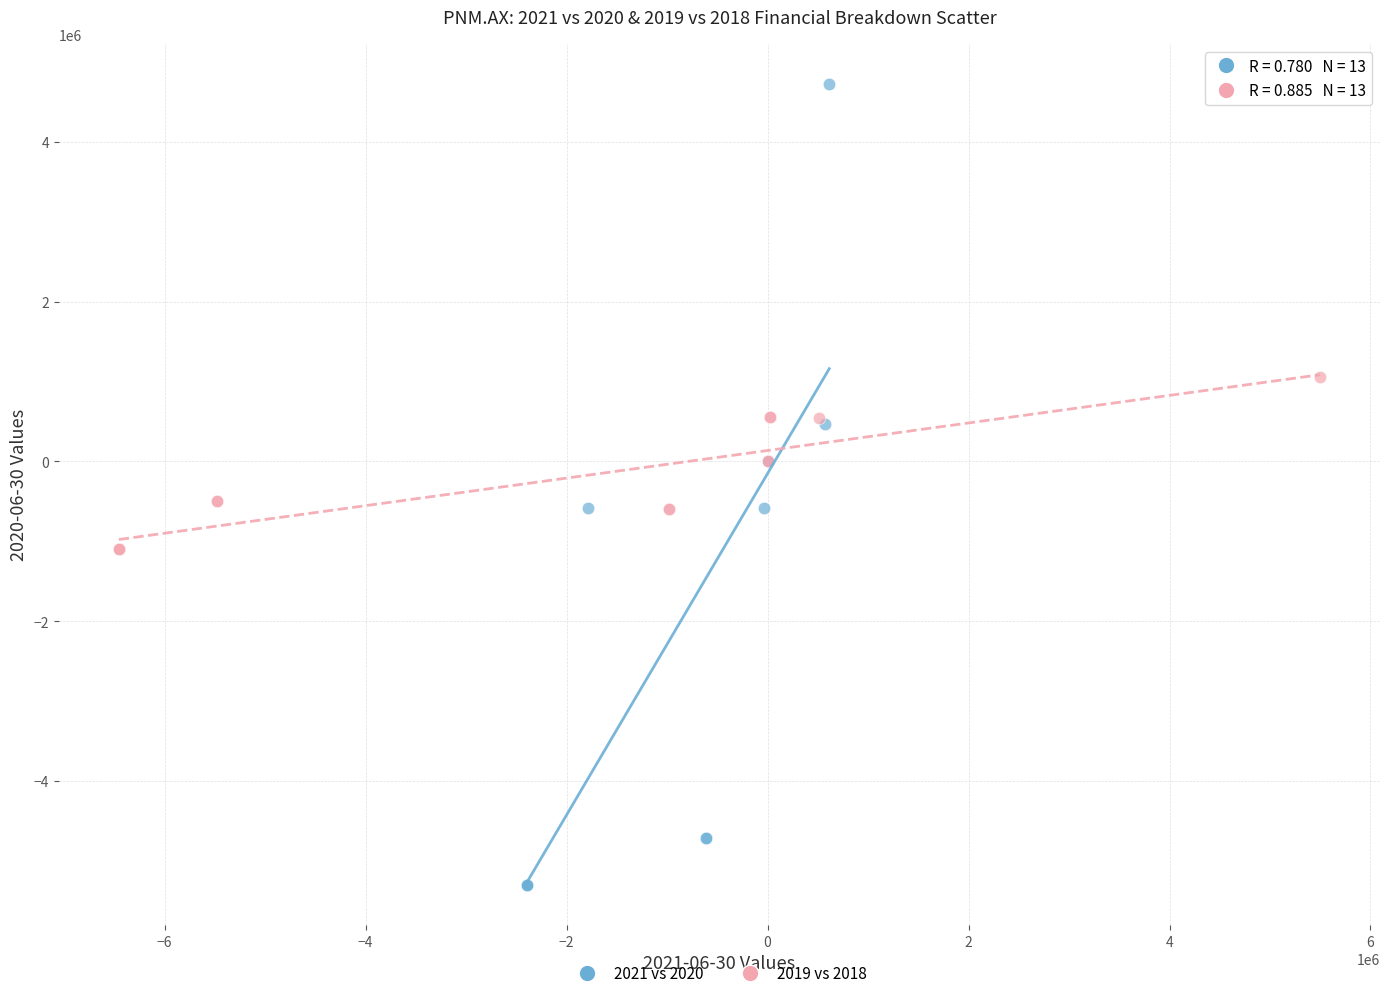

Which series has the widest spread of Y values?

2021 vs 2020